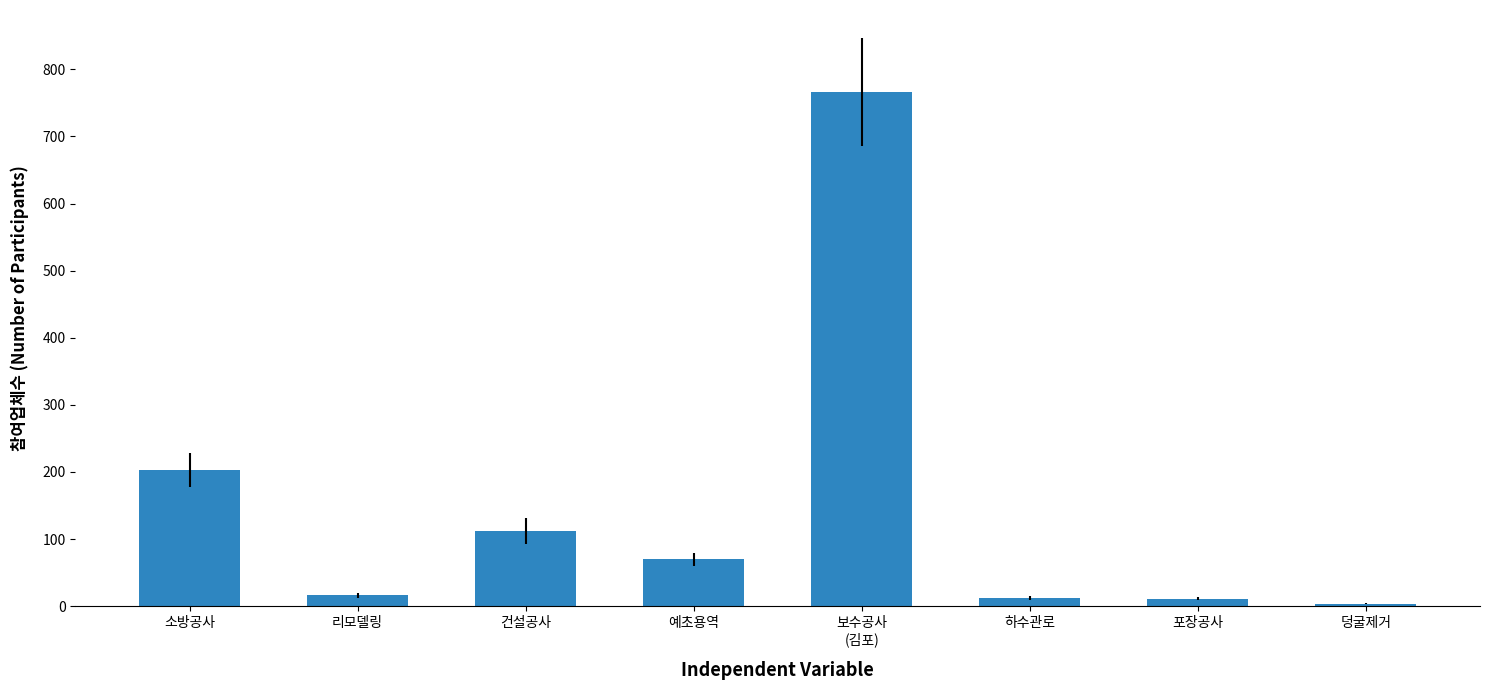

What is the label of the 4th bar from the left?

예초용역